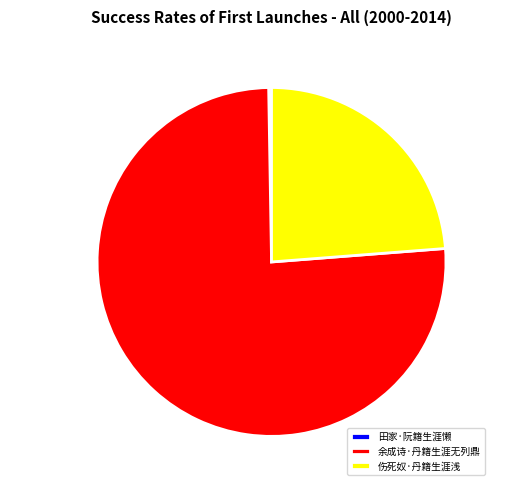

What is the largest slice in the pie chart?

余成诗·丹籍生涯无列鼎